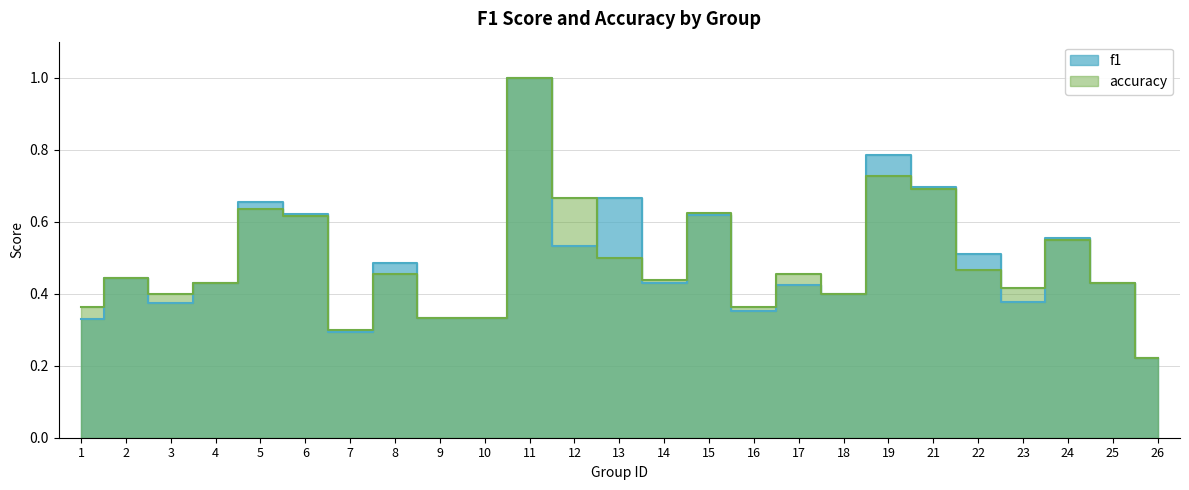

At which label is f1 closest to 0?

26